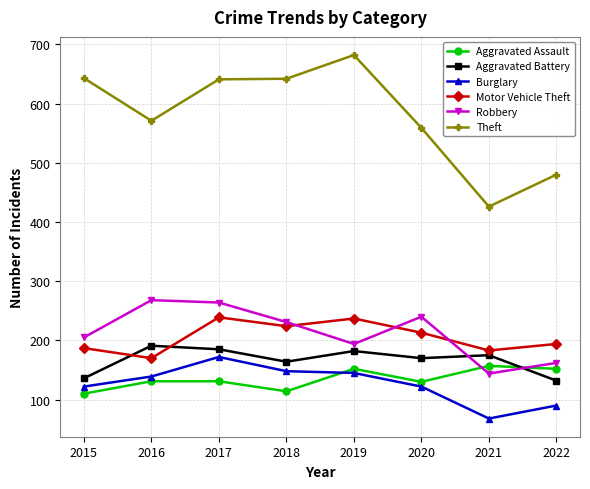

Count the number of data series in this chart.

6